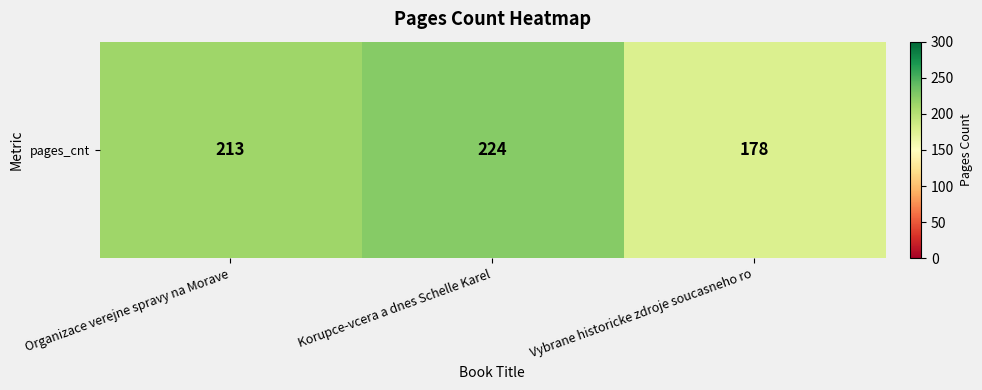

What is the sum of all values?

615